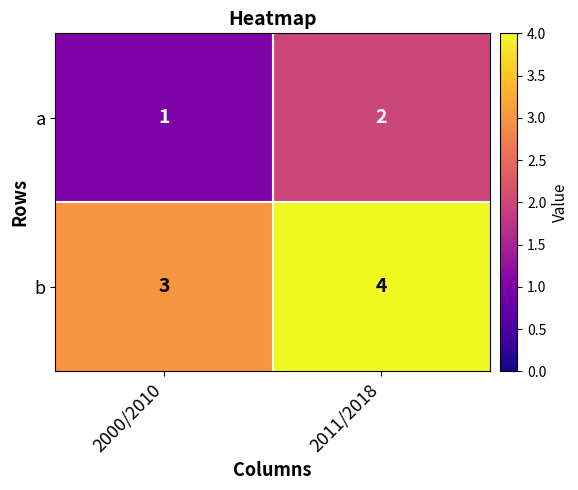

Which category has the highest value across all series?

2011/2018